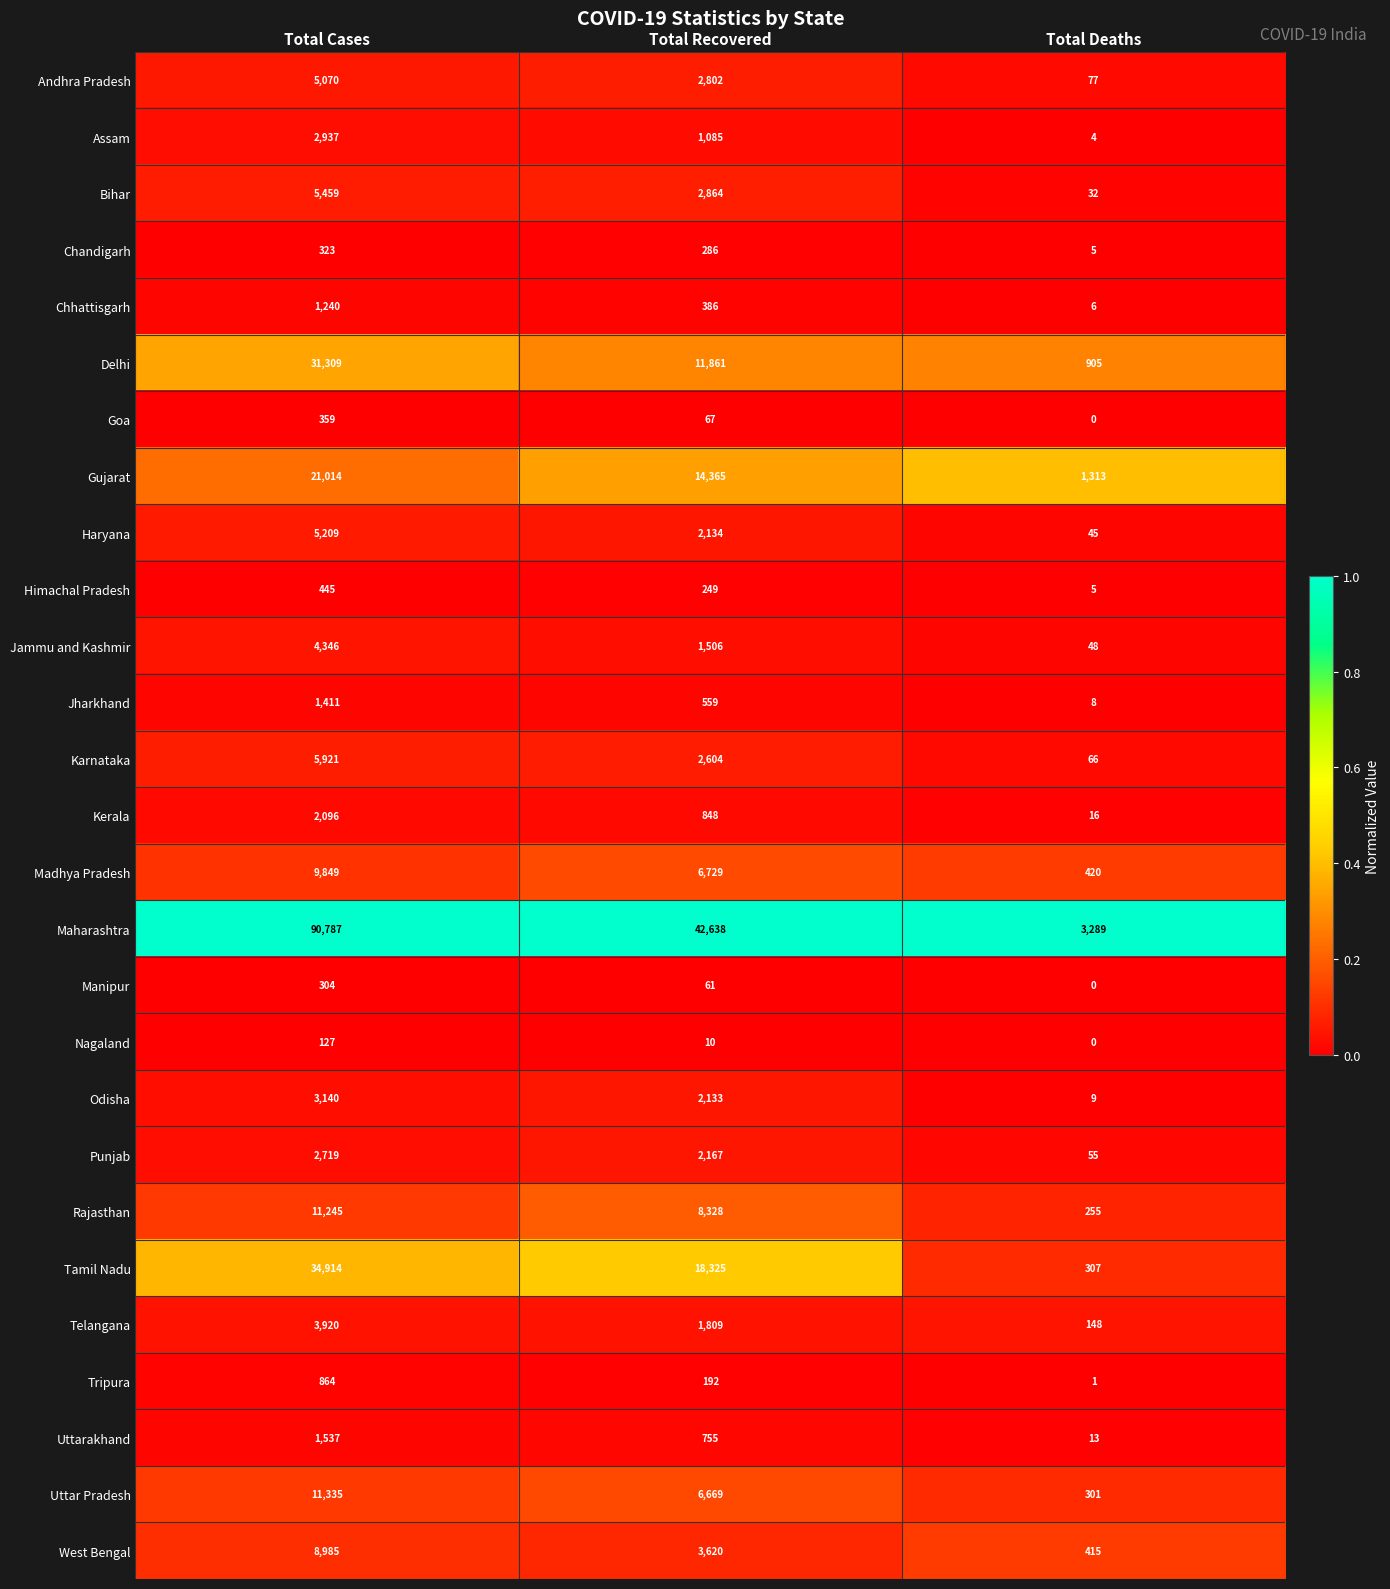

At which category is the sum across all series the highest?

Total Cases